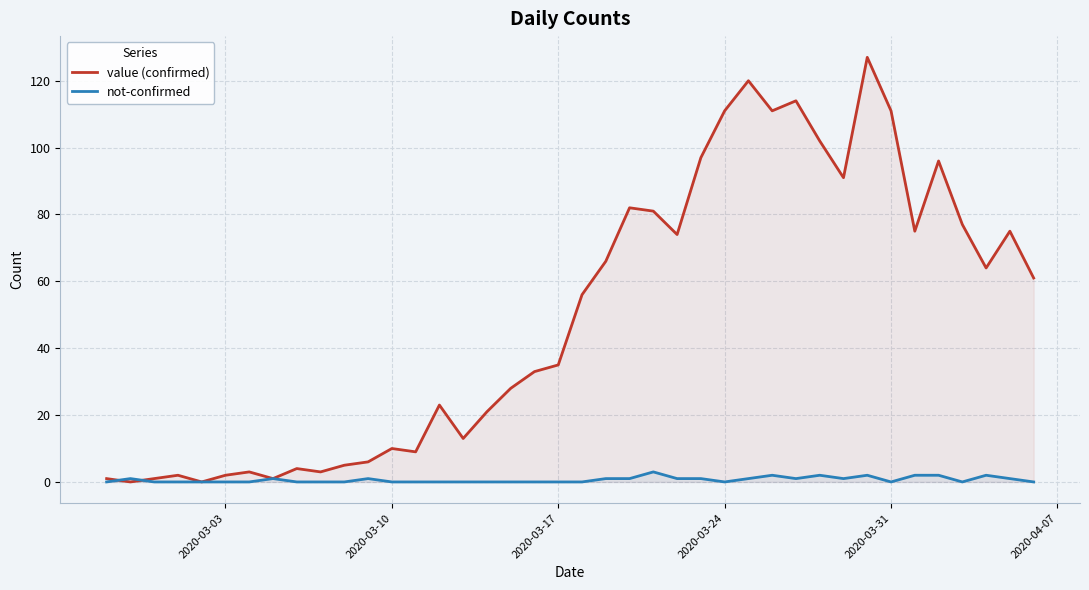

Which series has the largest total across all categories?

value (confirmed)